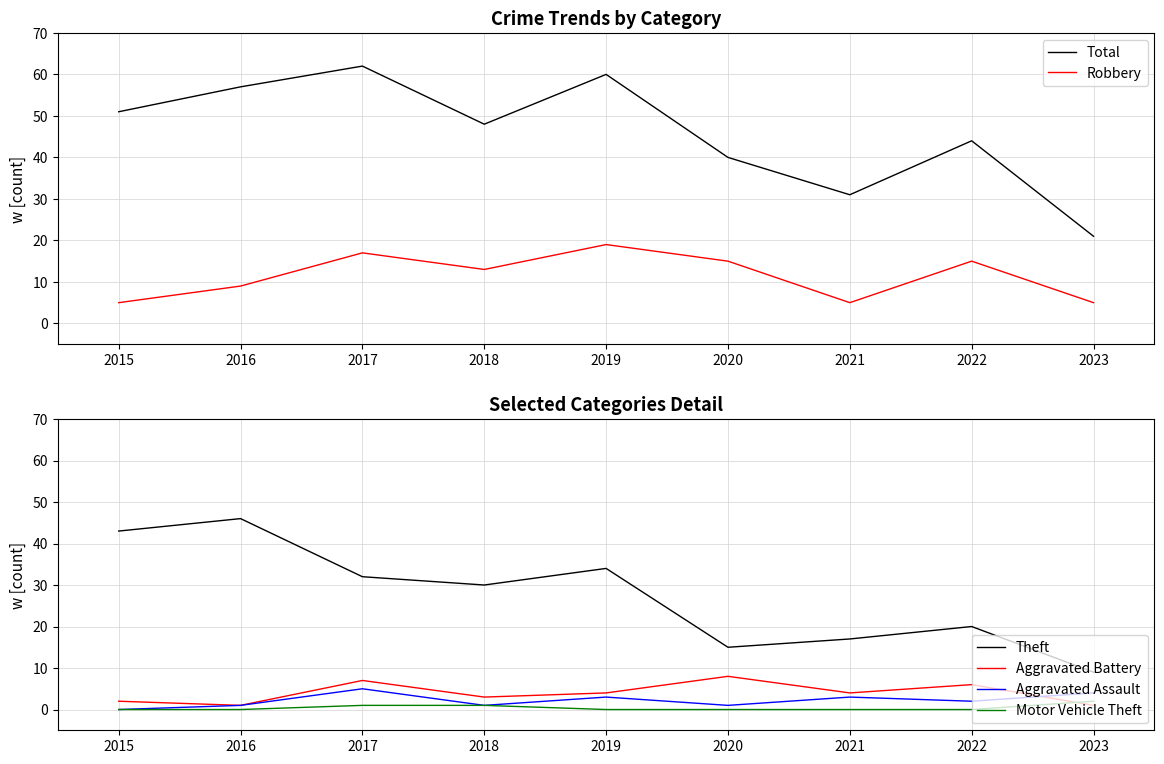

What are all the series names shown in the legend?

Total, Robbery, Theft, Aggravated Battery, Aggravated Assault, Motor Vehicle Theft